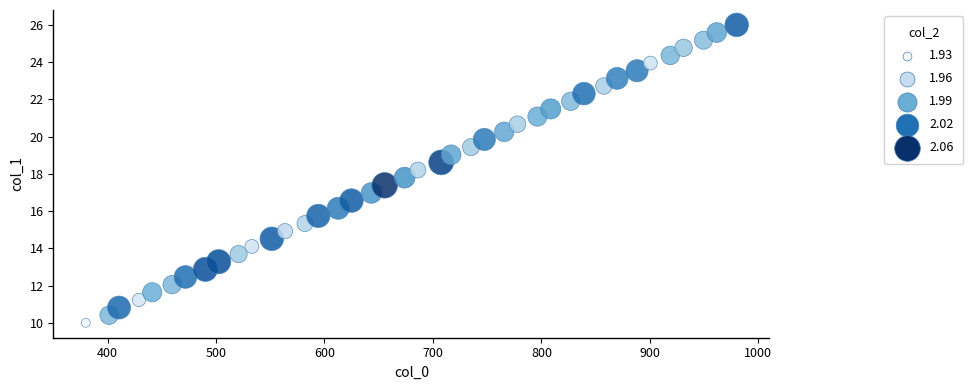

What is the range of X values (max minus min)?

600.0